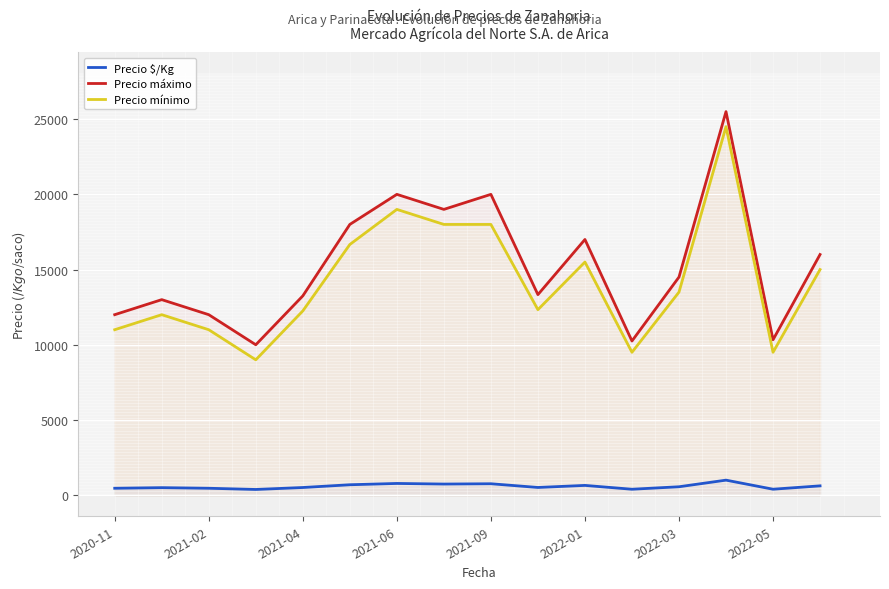

What is the greatest value displayed?

25500.0